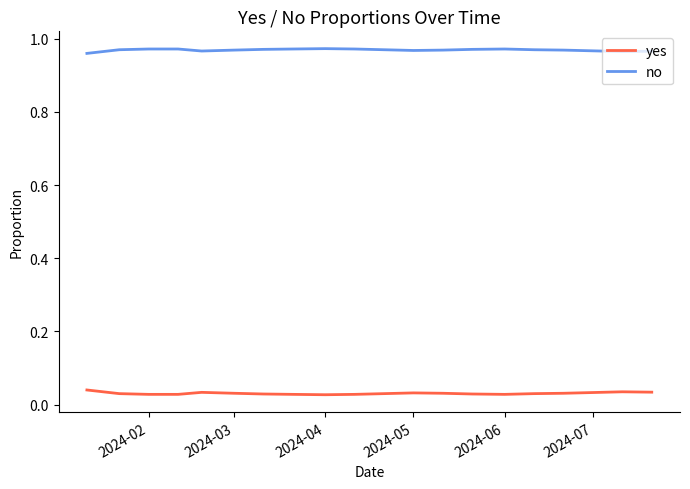

List the series in order of their peak value, highest first.

no, yes